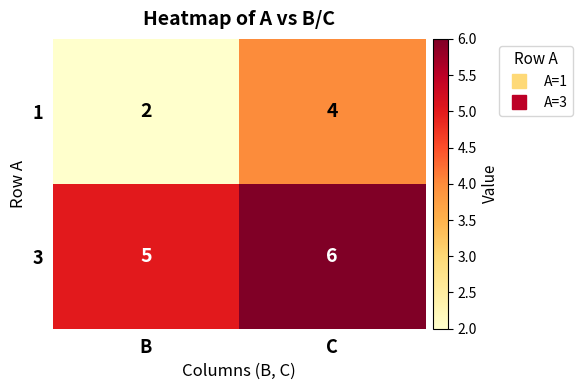

Rank the series at B from highest to lowest value.

3, 1